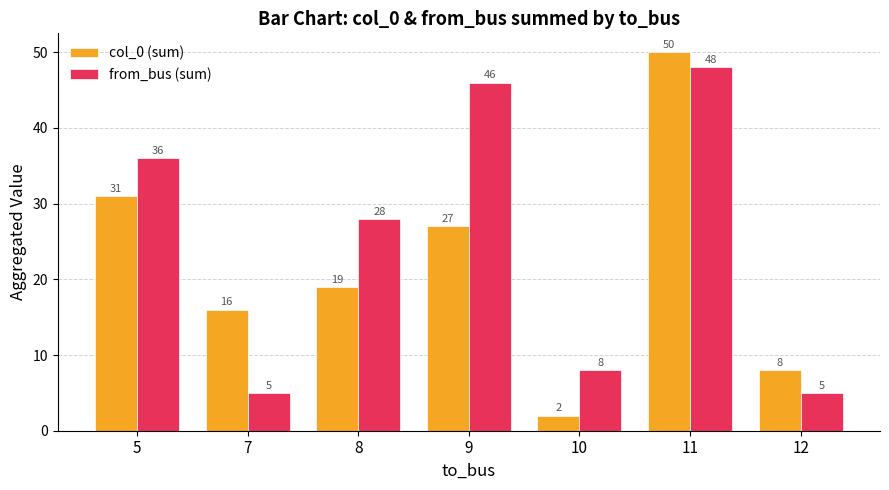

Are the bars horizontal?

No